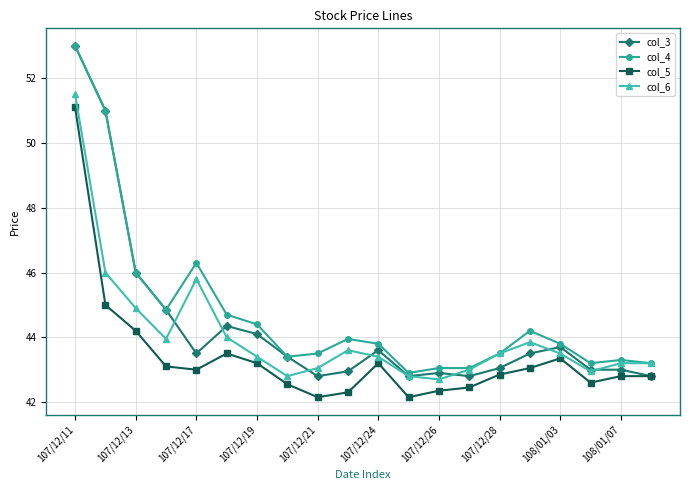

What is the sum of all col_4 values?

895.1